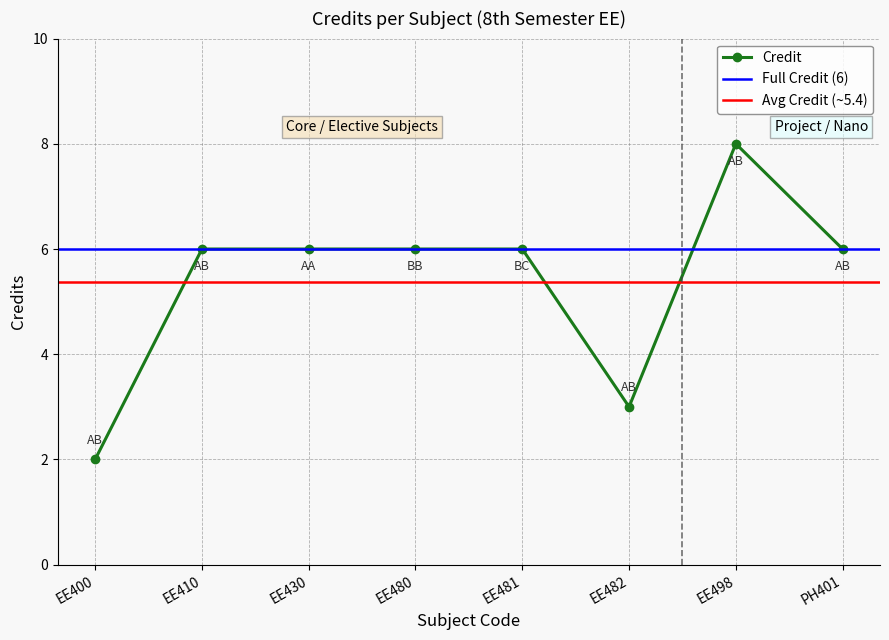

Where is the first local maximum?

EE498